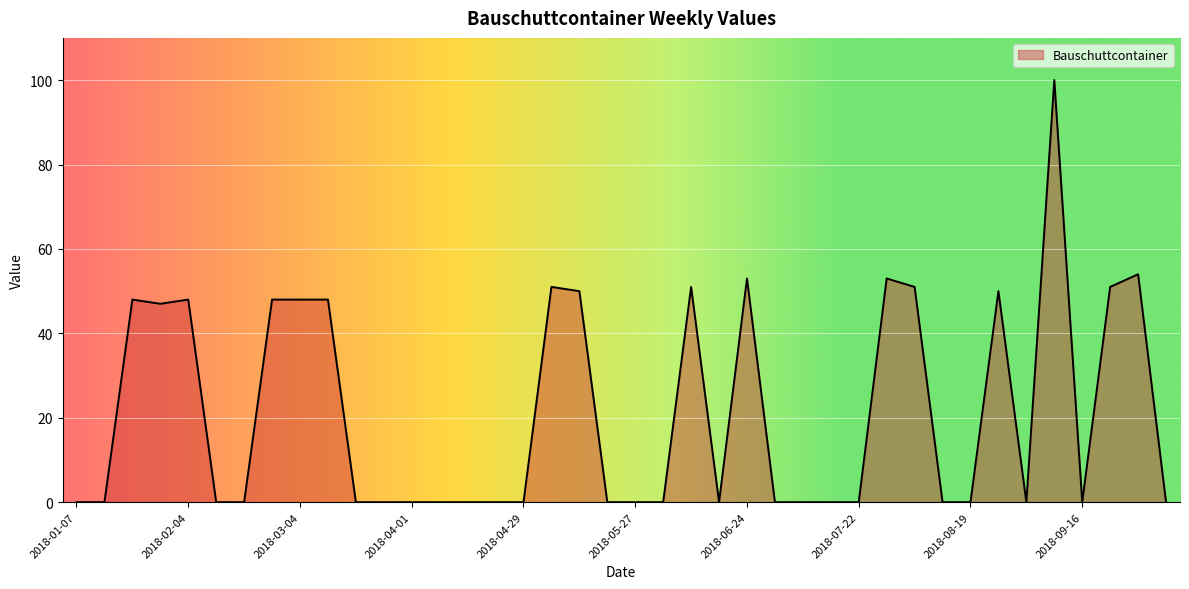

Does the chart have visible grid lines?

Yes